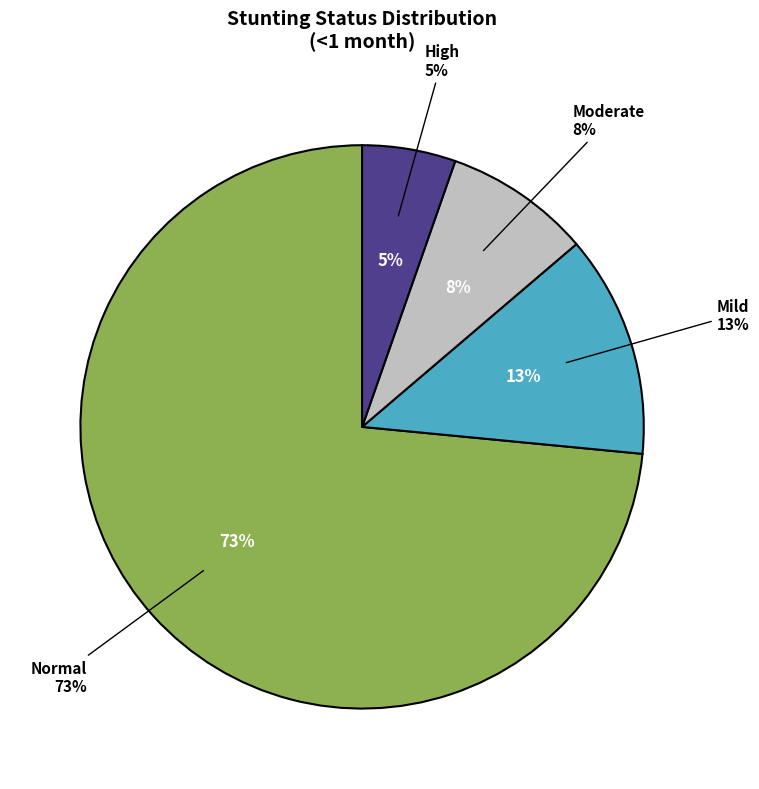

Count the number of slices in the pie.

4